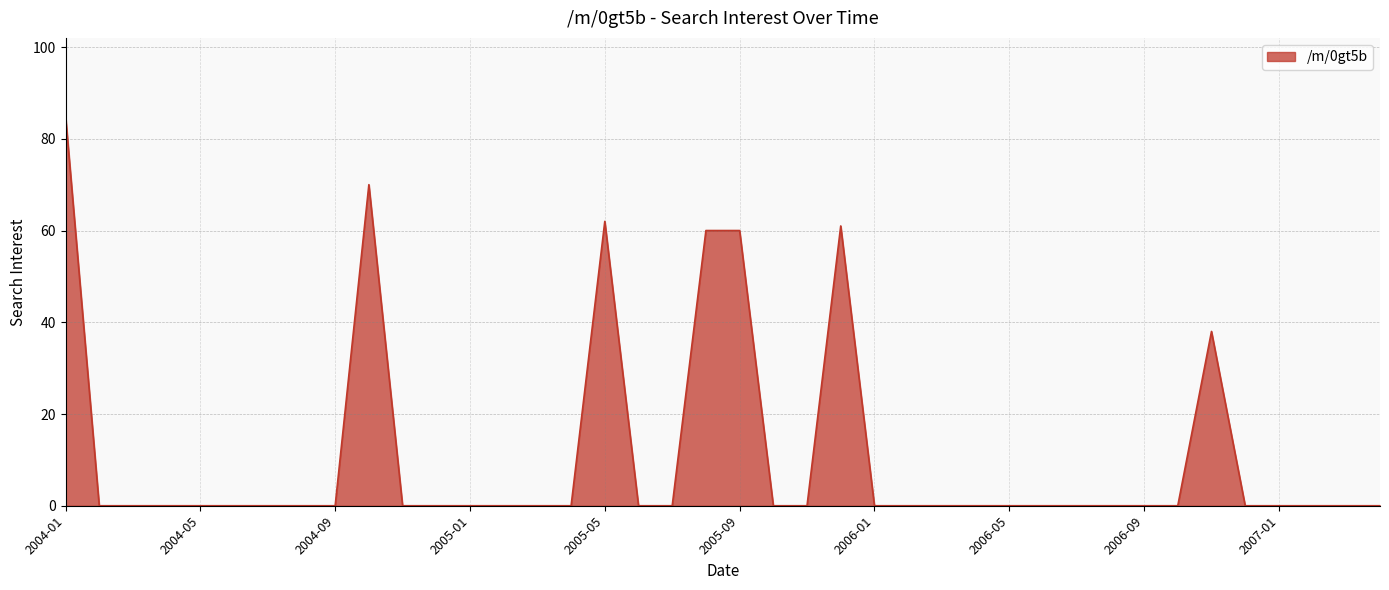

What is the greatest value displayed?

85